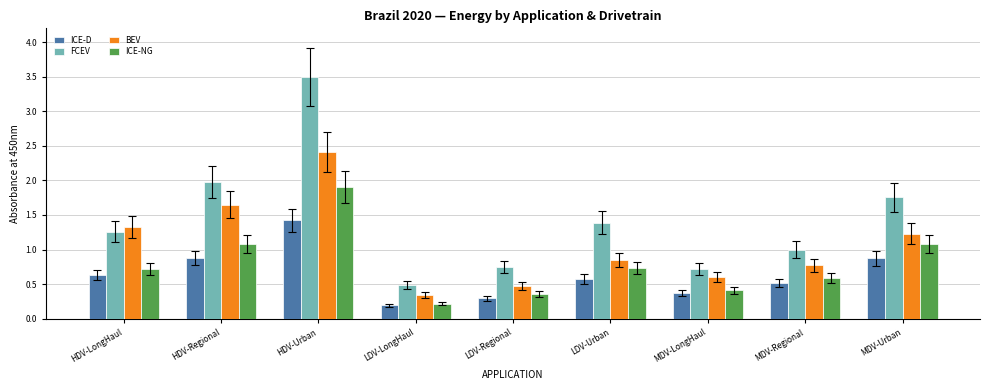

Is it true that ICE-NG equals 1.1 at HDV-Regional?

True